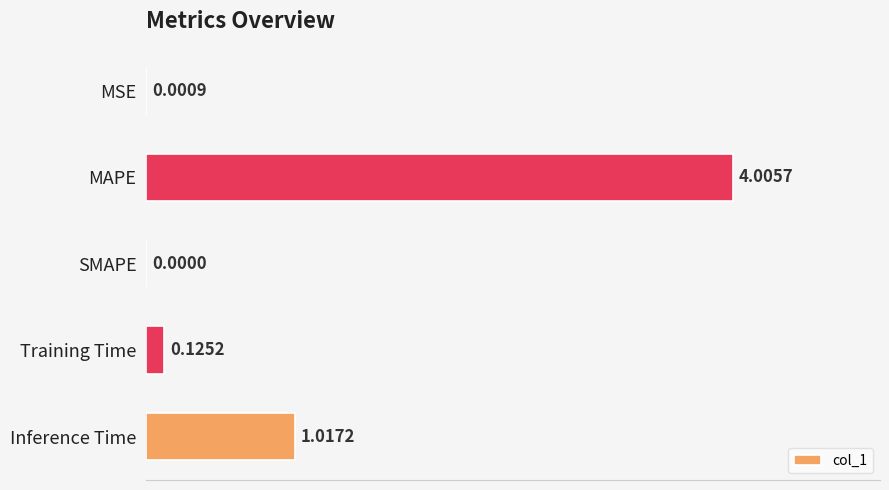

What is the change in value from Training Time to Inference Time?

+0.9